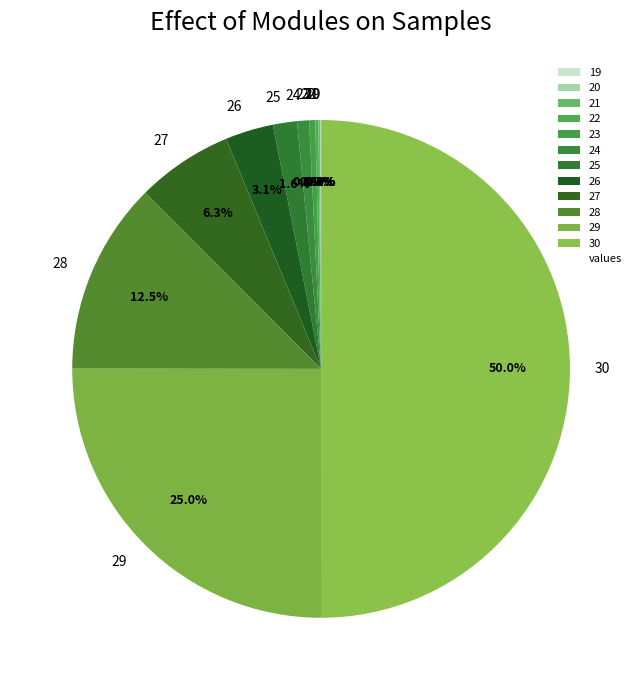

What percentage is NOT represented by 30?

50.0%